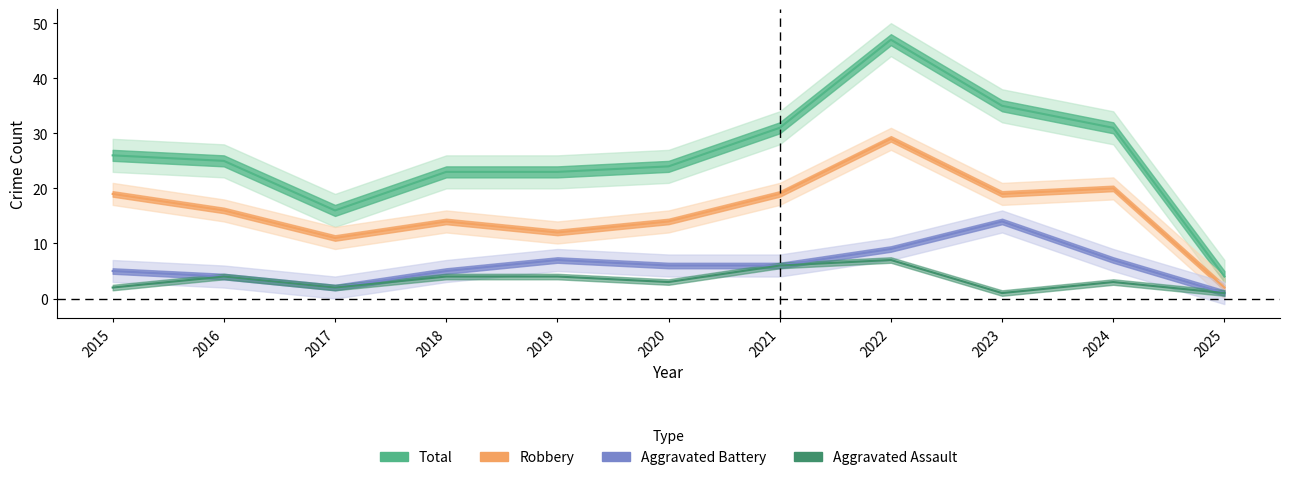

What are all the series names shown in the legend?

Aggravated Assault, Aggravated Battery, Robbery, Total